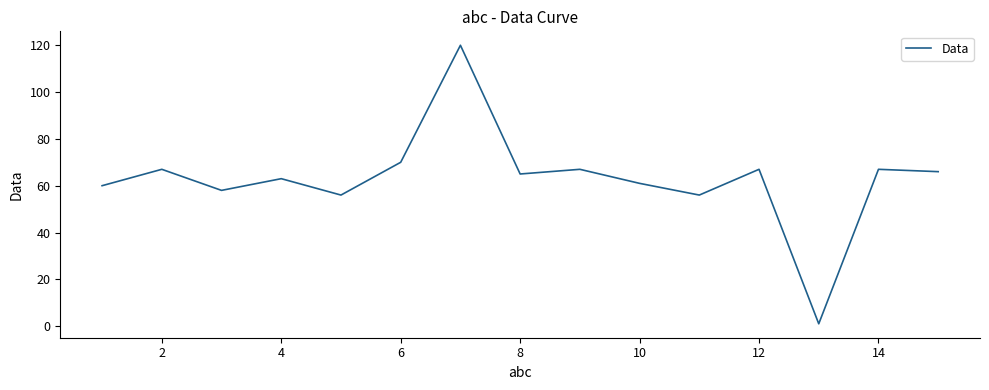

What is the maximum value shown in the chart?

120